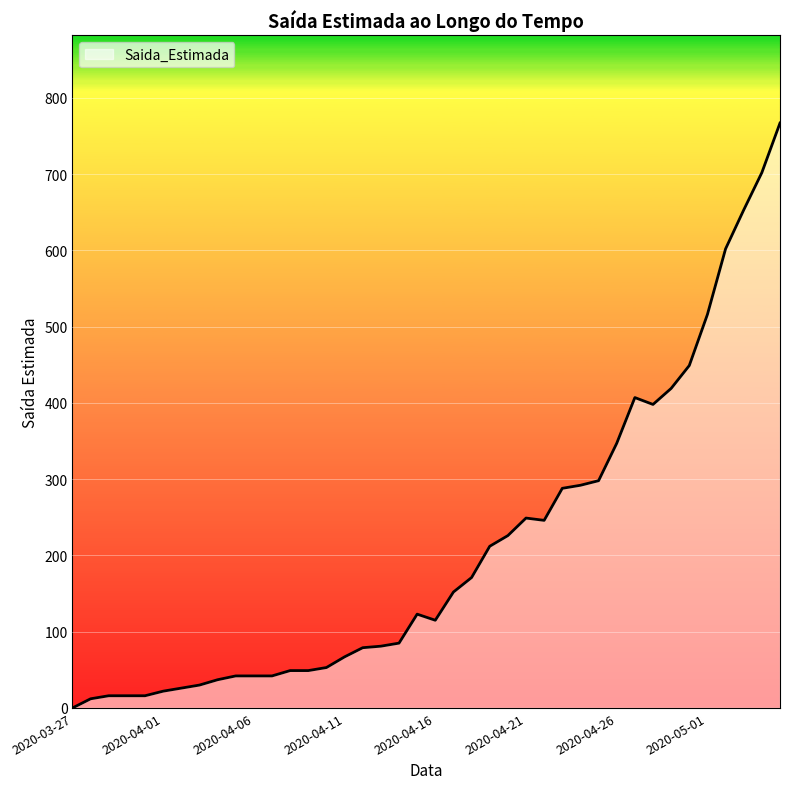

What is the difference between the maximum and minimum values?

767